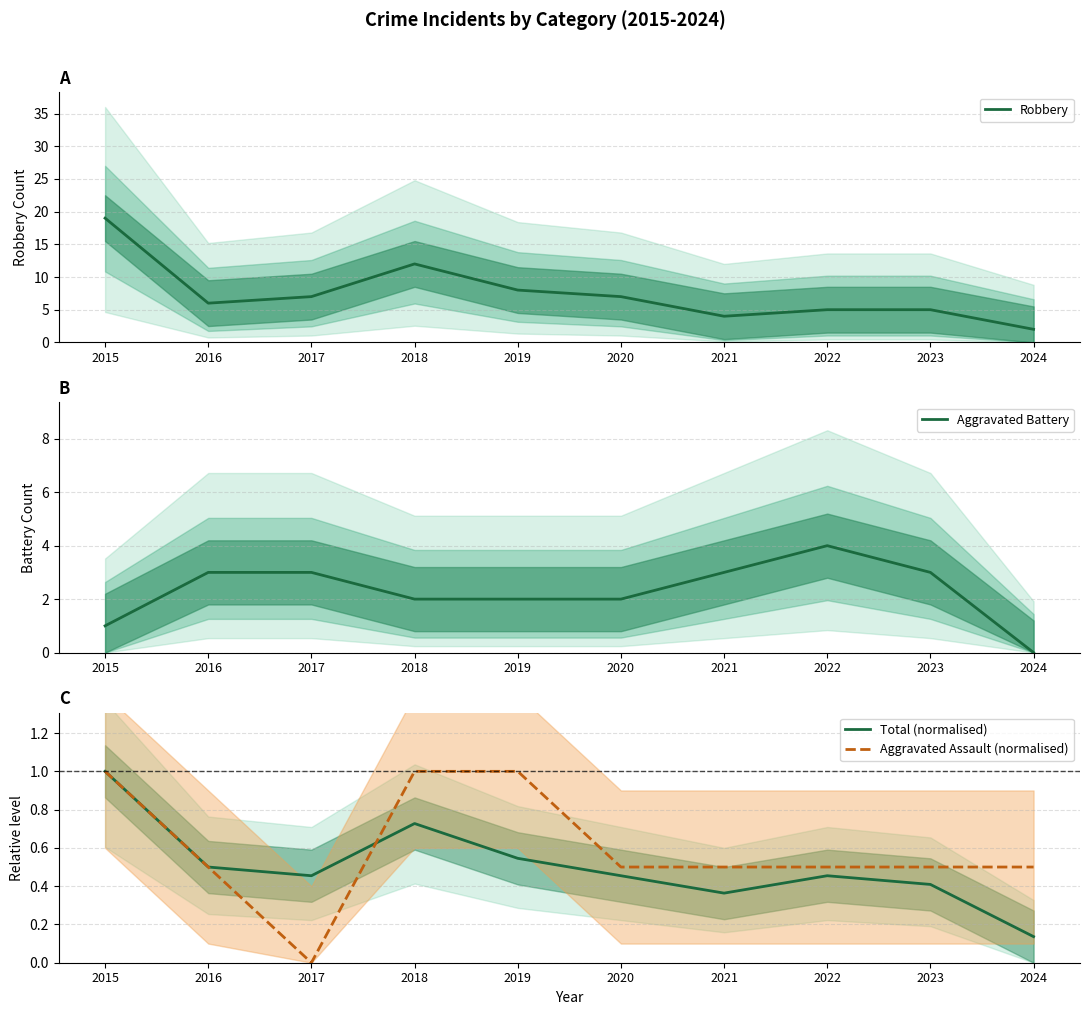

Reading right to left, extract all data points from this chart.

Robbery: 2024=2.0	2023=5.0	2022=5.0	2021=4.0	2020=7.0	2019=8.0	2018=12.0	2017=7.0	2016=6.0	2015=19.0
Aggravated Battery: 2024=0.0	2023=3.0	2022=4.0	2021=3.0	2020=2.0	2019=2.0	2018=2.0	2017=3.0	2016=3.0	2015=1.0
Total (normalised): 2024=0.1	2023=0.4	2022=0.5	2021=0.4	2020=0.5	2019=0.5	2018=0.7	2017=0.5	2016=0.5	2015=1.0
Aggravated Assault (normalised): 2024=0.5	2023=0.5	2022=0.5	2021=0.5	2020=0.5	2019=1.0	2018=1.0	2017=0.0	2016=0.5	2015=1.0